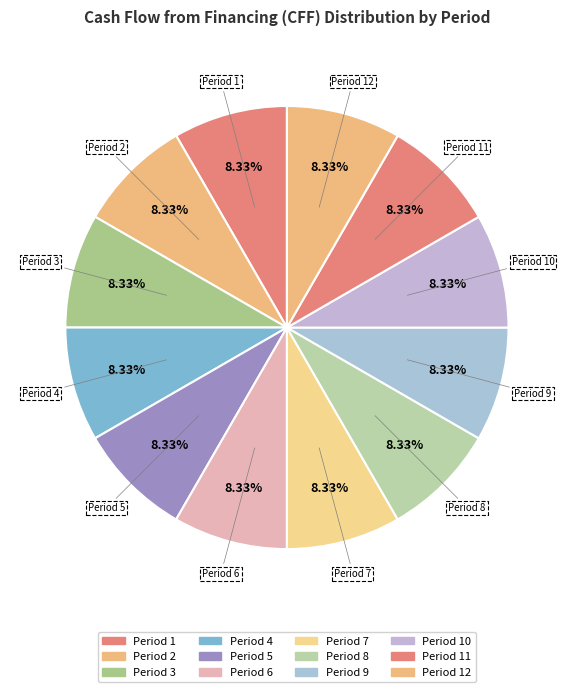

To the nearest percent, what portion does Period 3 represent?

8%